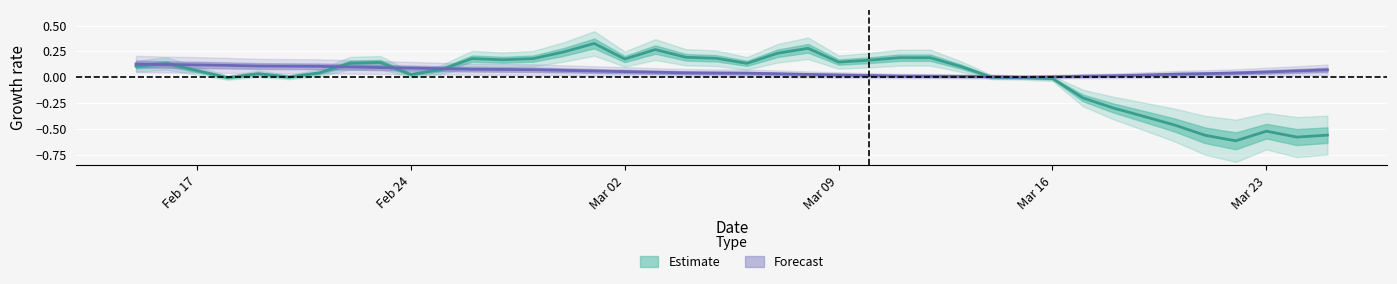

Is the value of SMA_residential at 36 greater than the value of retail_recreation at 20?

No